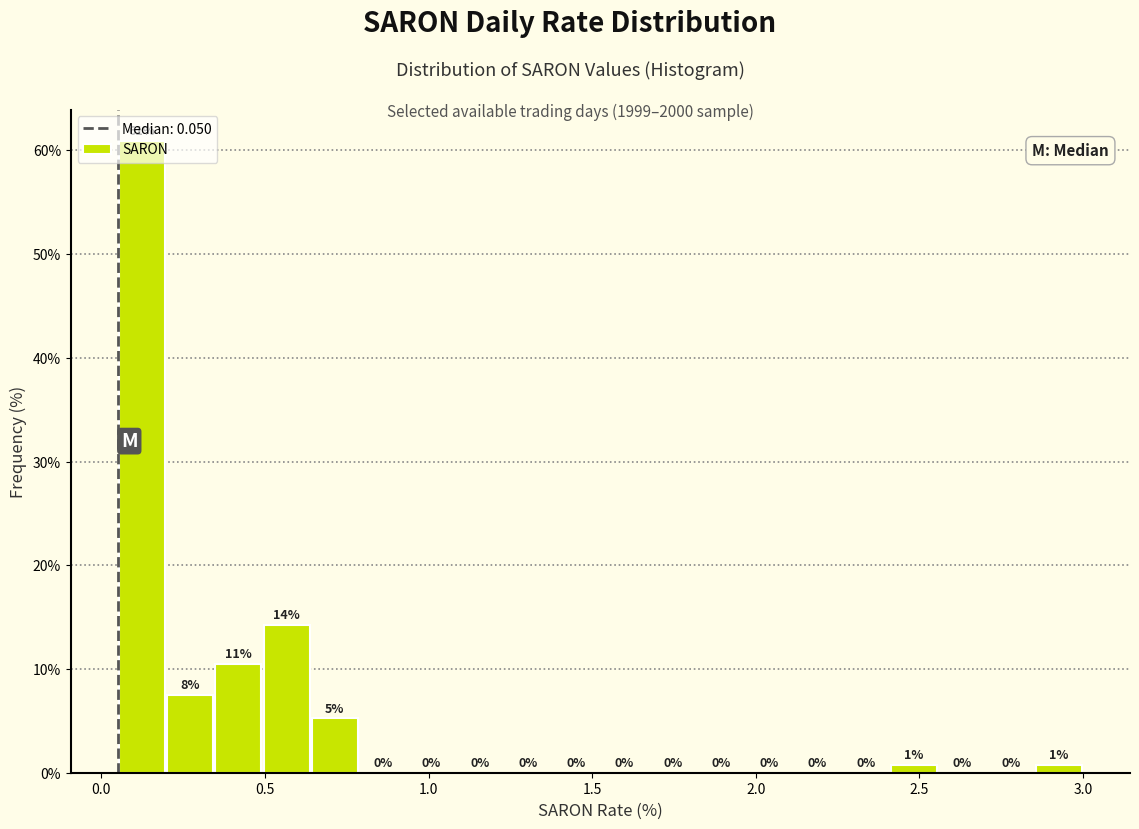

Read against the x-axis, roughly where is the centre of the tallest bar?

0.10